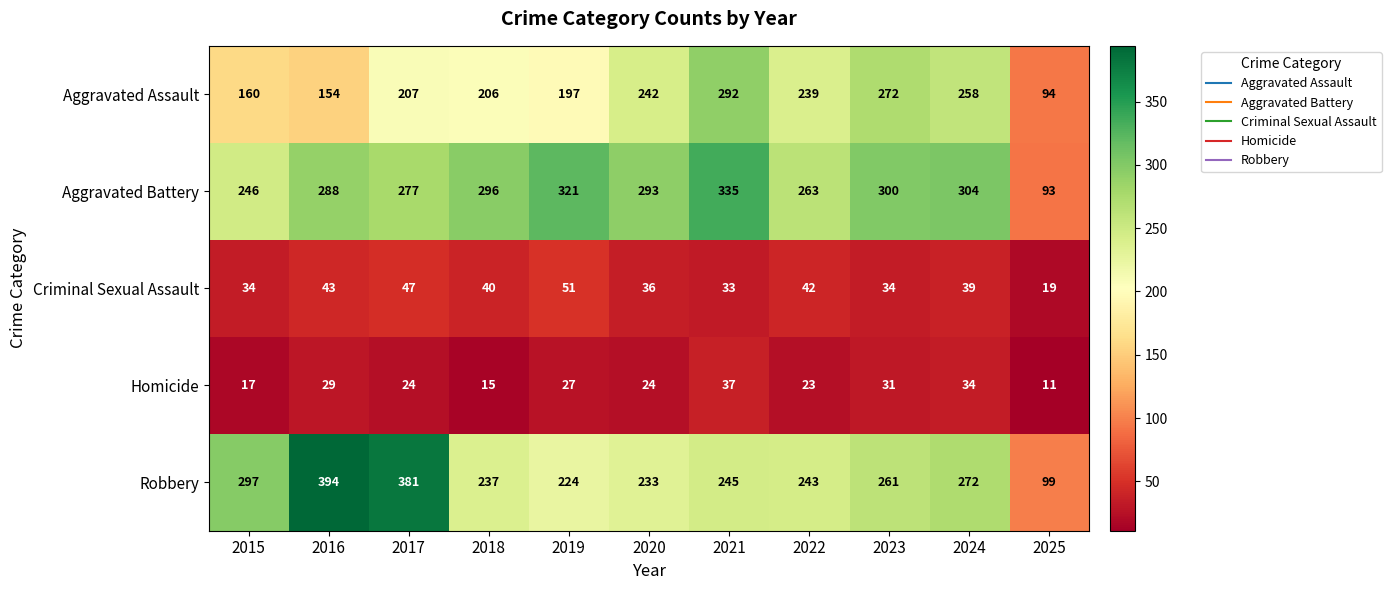

Which series changed the most between 2016 and 2025?

Robbery